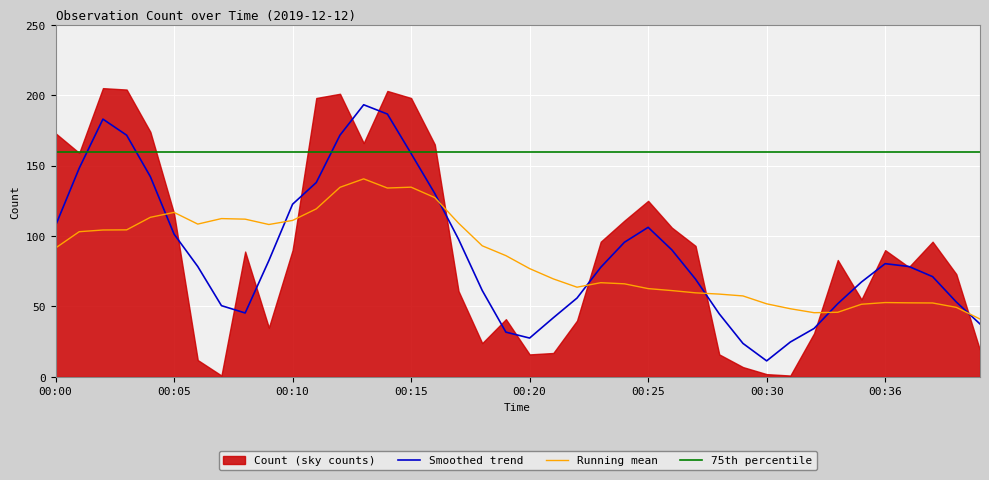

Which series ends up on top after the final intersection of Smoothed trend and 75th percentile?

75th percentile